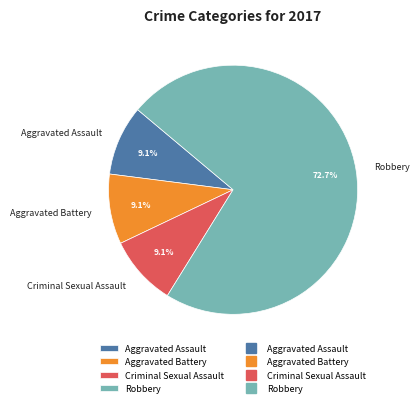

Does Robbery account for over 50% of the chart?

Yes